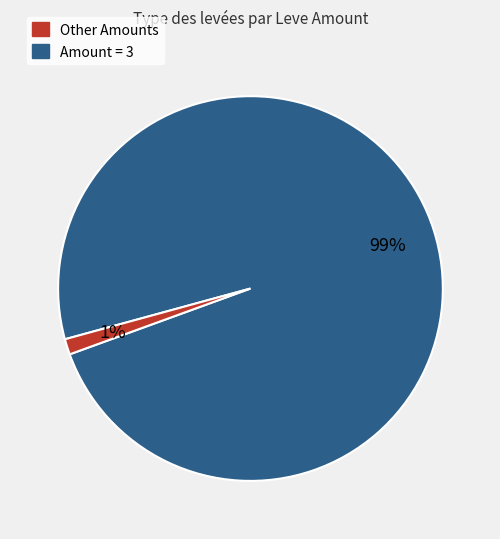

How many slices are in this pie chart?

2